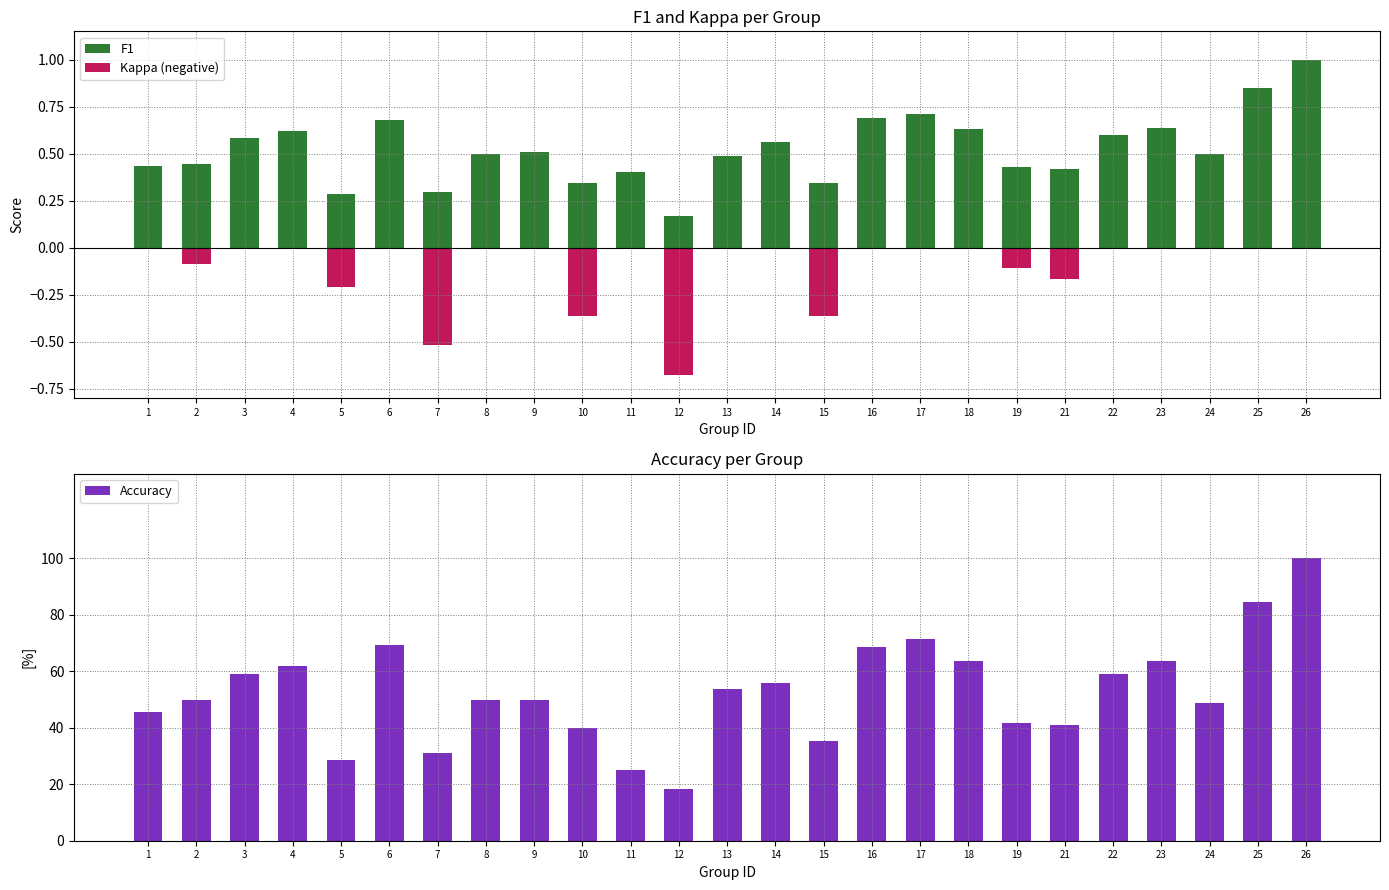

Rank the categories by value from highest to lowest.

26, 25, 17, 6, 16, 18, 23, 4, 3, 22, 14, 13, 2, 8, 9, 24, 1, 19, 21, 10, 15, 7, 5, 11, 12